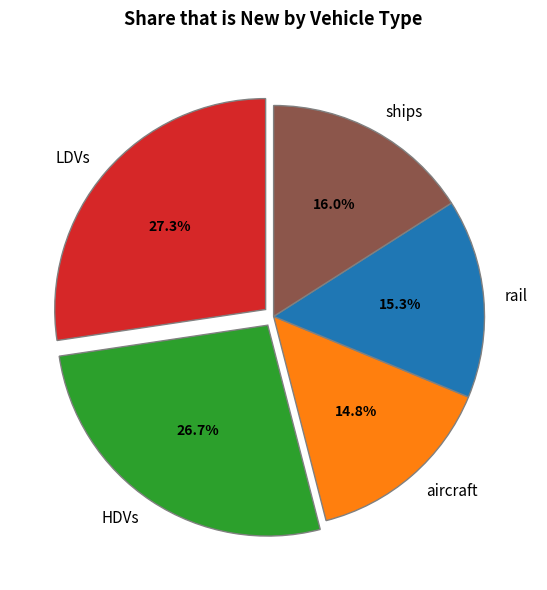

Does HDVs account for over 50% of the chart?

No